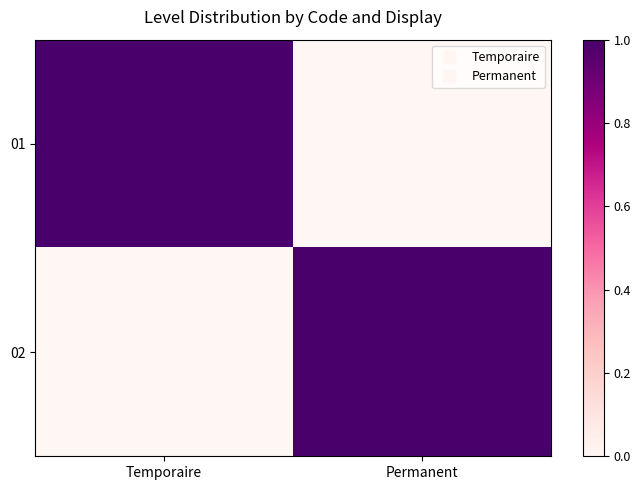

Count the number of categories in the chart.

2